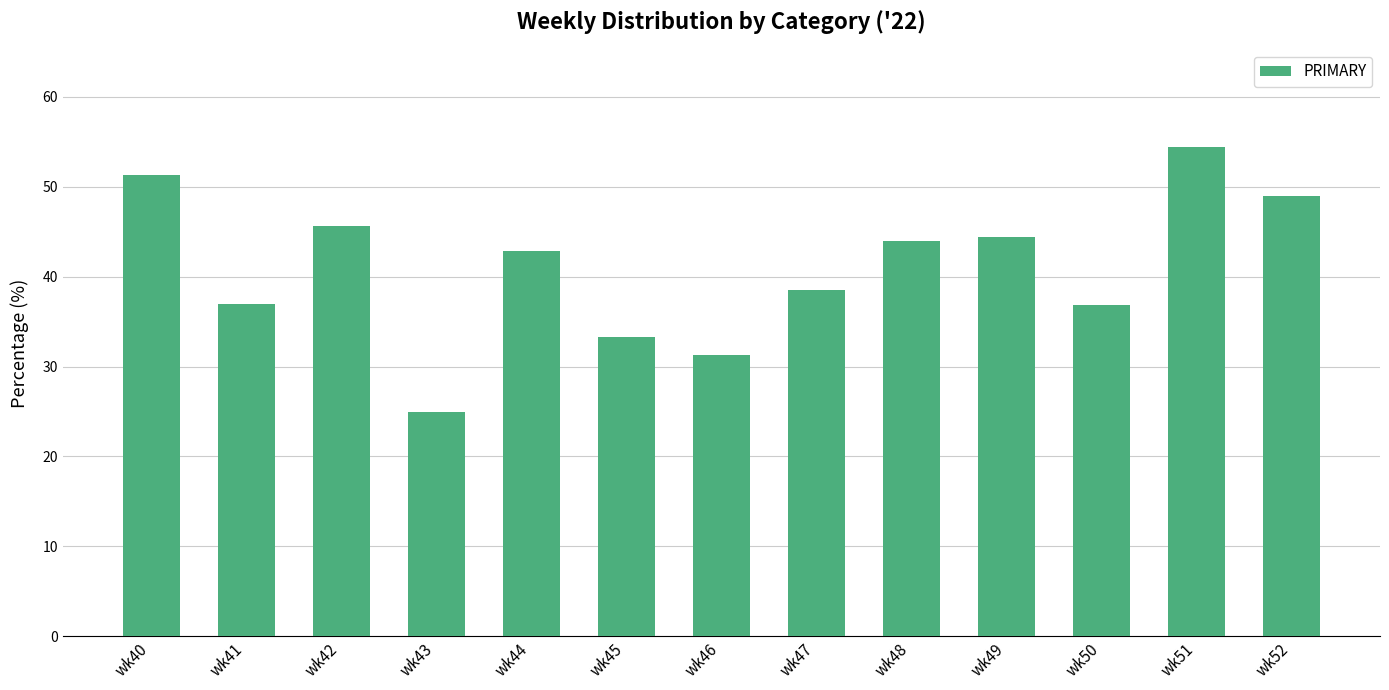

What is the difference between the second highest and second lowest values?

20.0